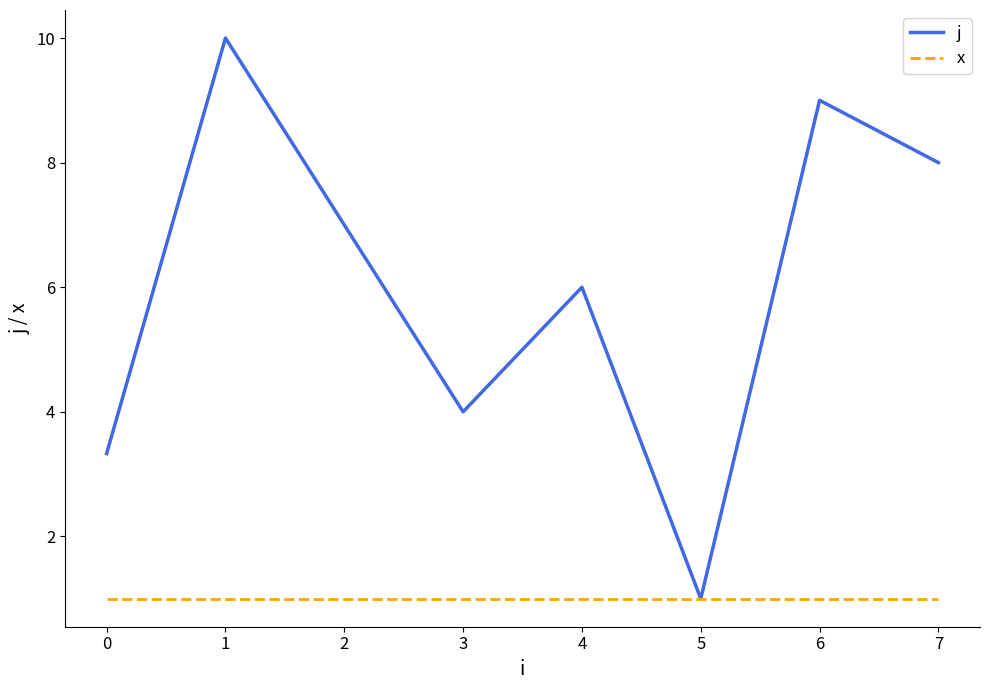

What is the minimum value shown in the chart?

1.0